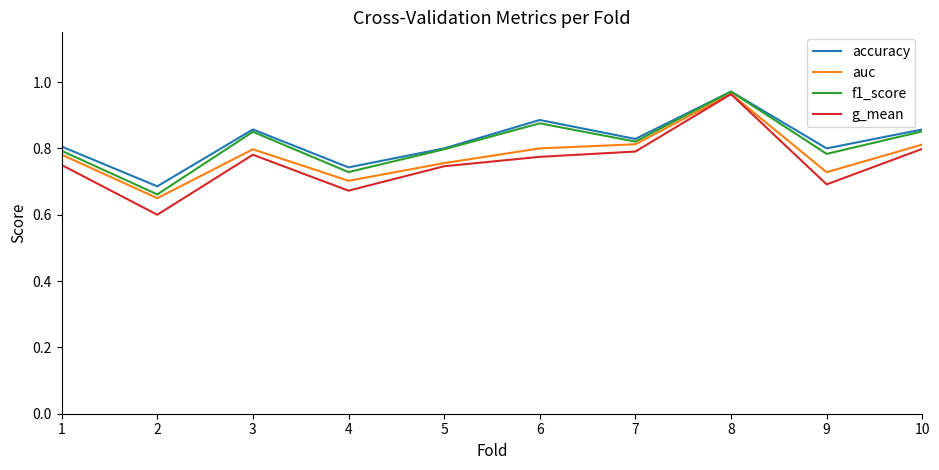

Which category has the highest value across all series?

8